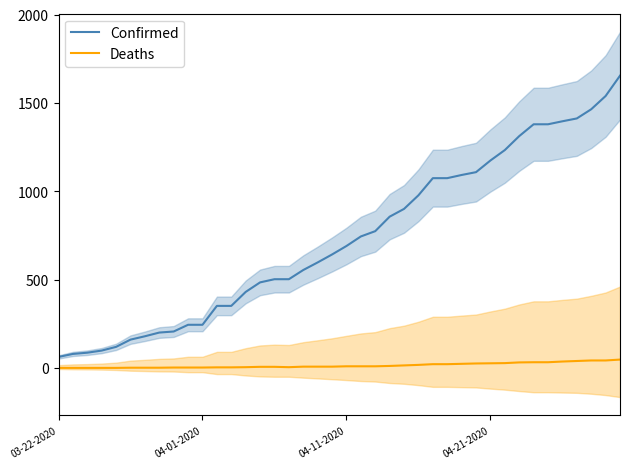

What is the difference between the second highest and minimum values in the Confirmed series?

1477